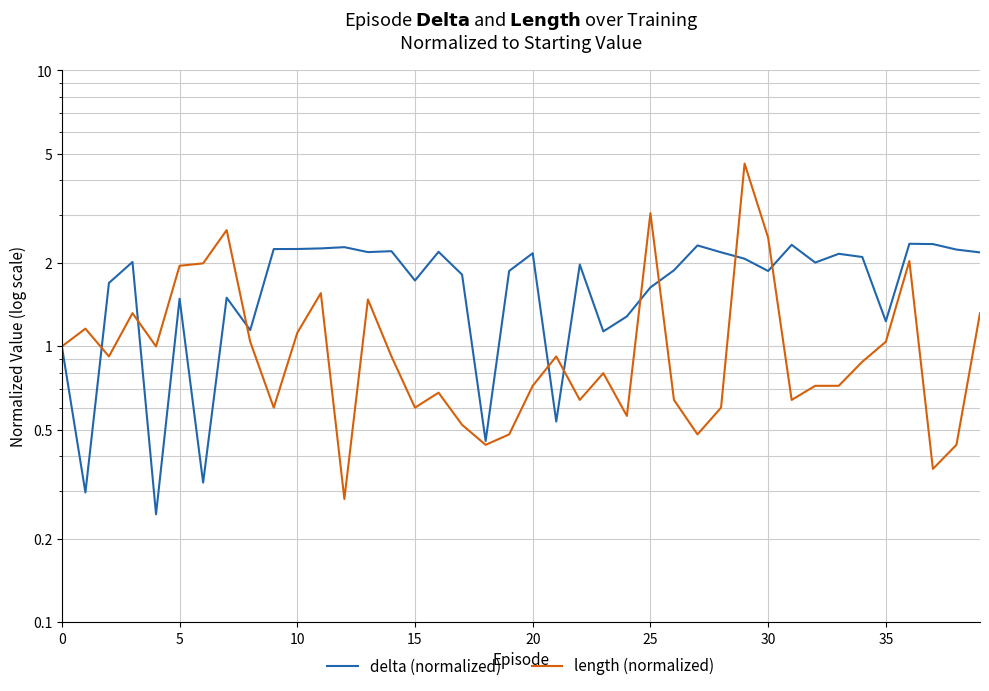

What is the difference between the length (normalized) values at 31 and 10?

0.5